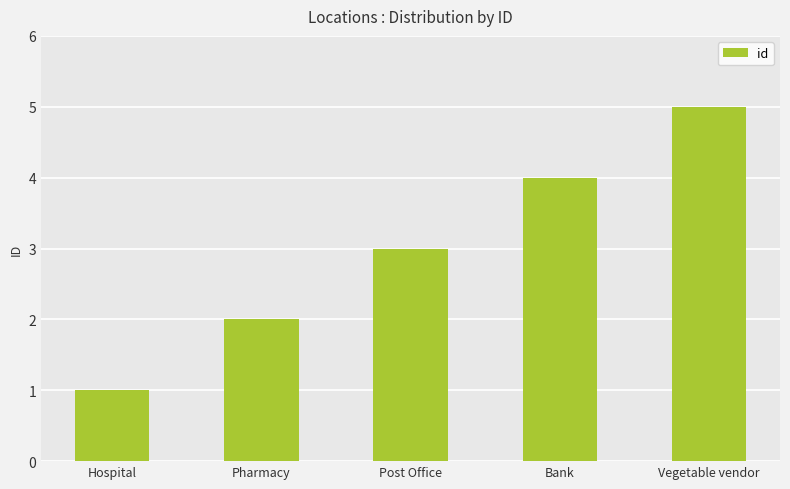

At which label is the value closest to 3?

Post Office